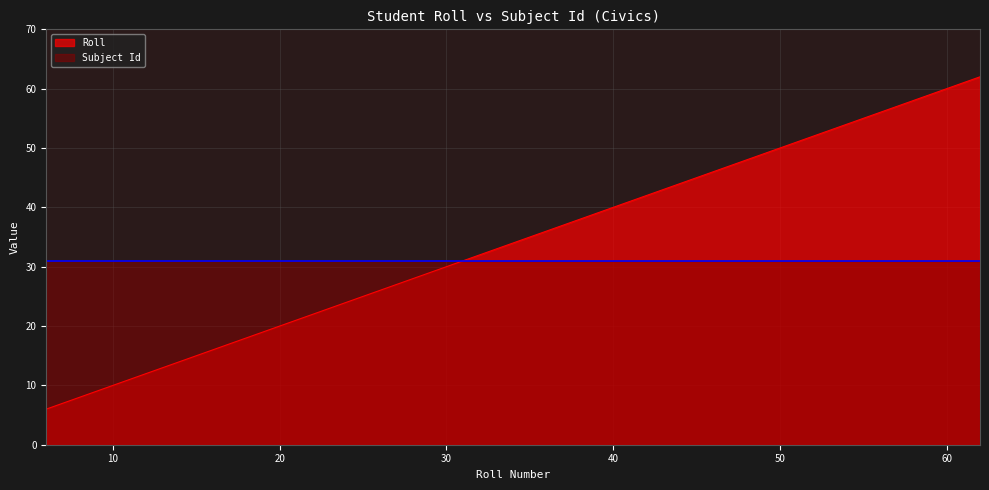

What is the difference between the second highest and minimum values?

54